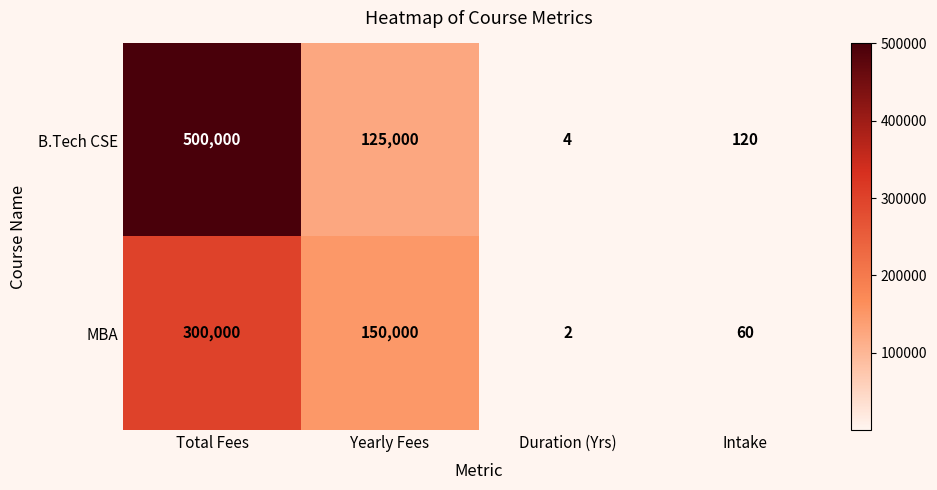

Between Total Fees and Yearly Fees, which series saw the biggest shift?

B.Tech CSE